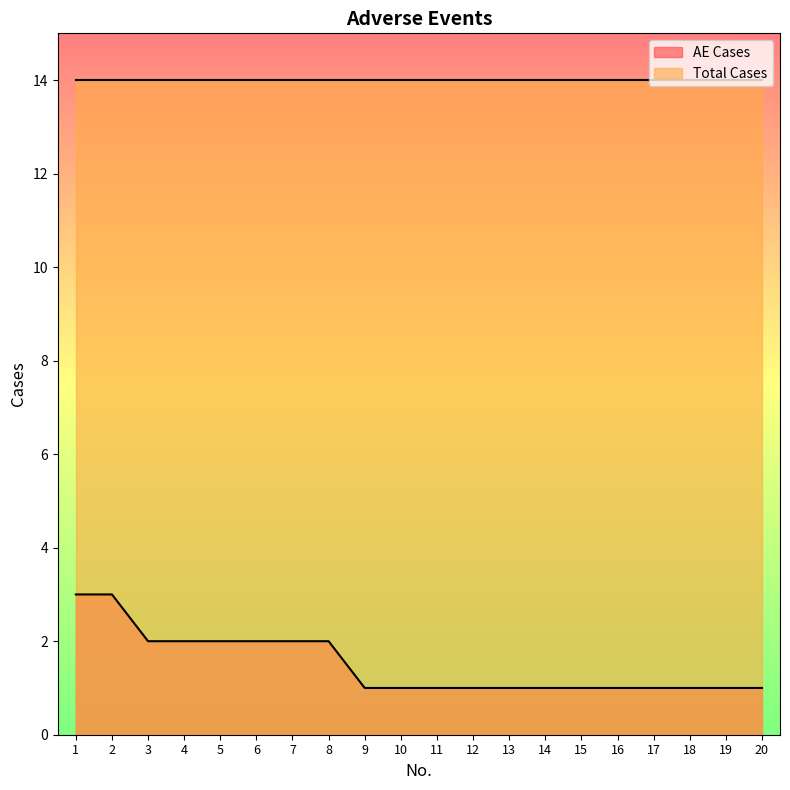

Reading left to right, list all the values displayed in this chart.

1=3	2=3	3=2	4=2	5=2	6=2	7=2	8=2	9=1	10=1	11=1	12=1	13=1	14=1	15=1	16=1	17=1	18=1	19=1	20=1